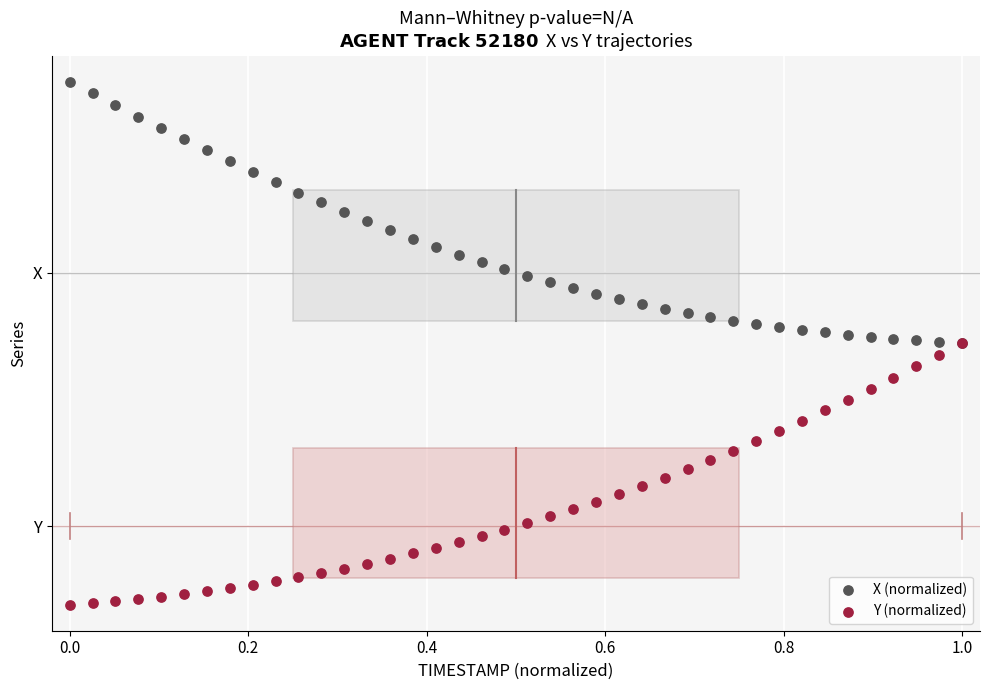

What are all the series names shown in the legend?

X (normalized), Y (normalized)